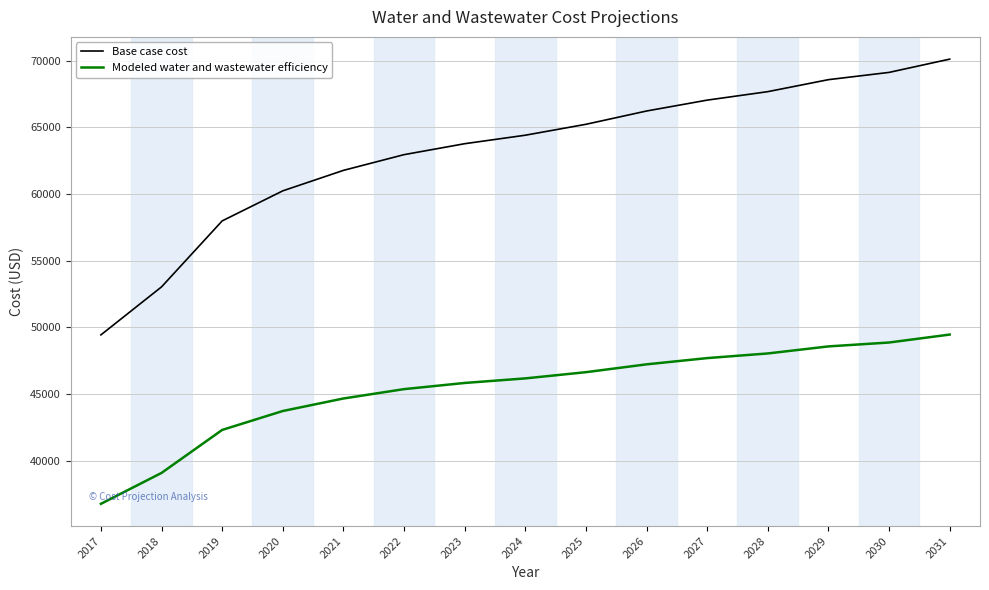

At which category does the chart reach its minimum across all series?

2017